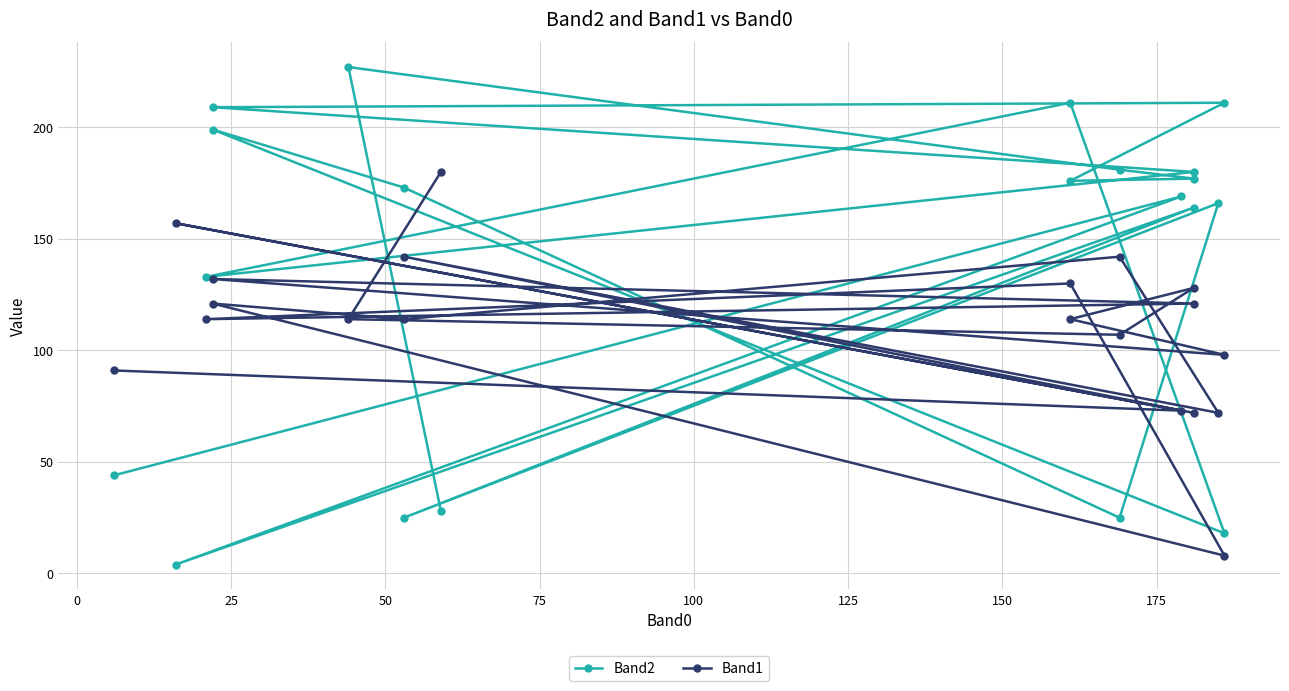

After their last crossing, which series has the higher values: Band1 or Band2?

Band1